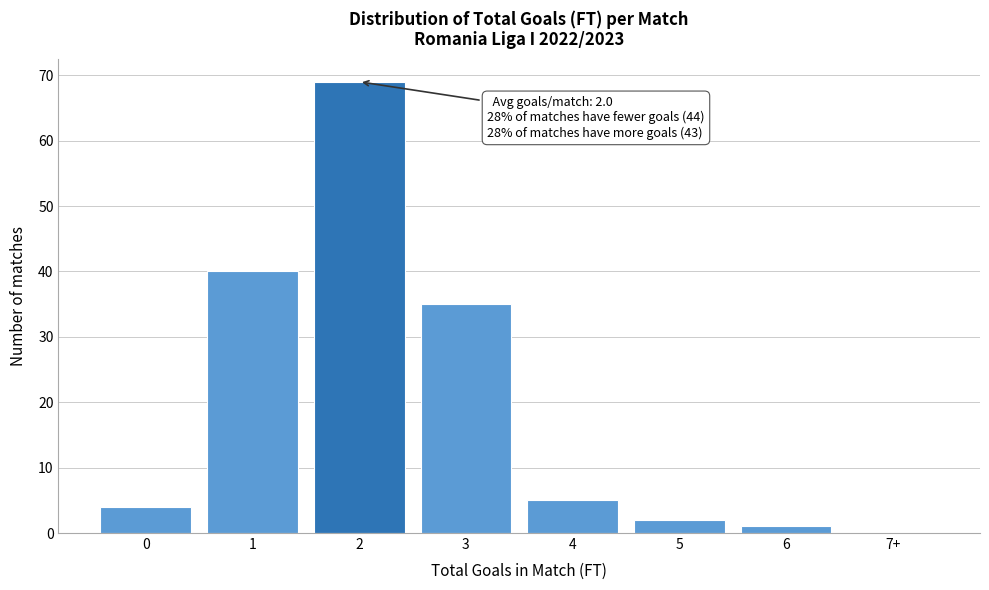

Reading right to left, transcribe all the data shown in this chart.

7+=0	6=1	5=2	4=5	3=35	2=69	1=40	0=4